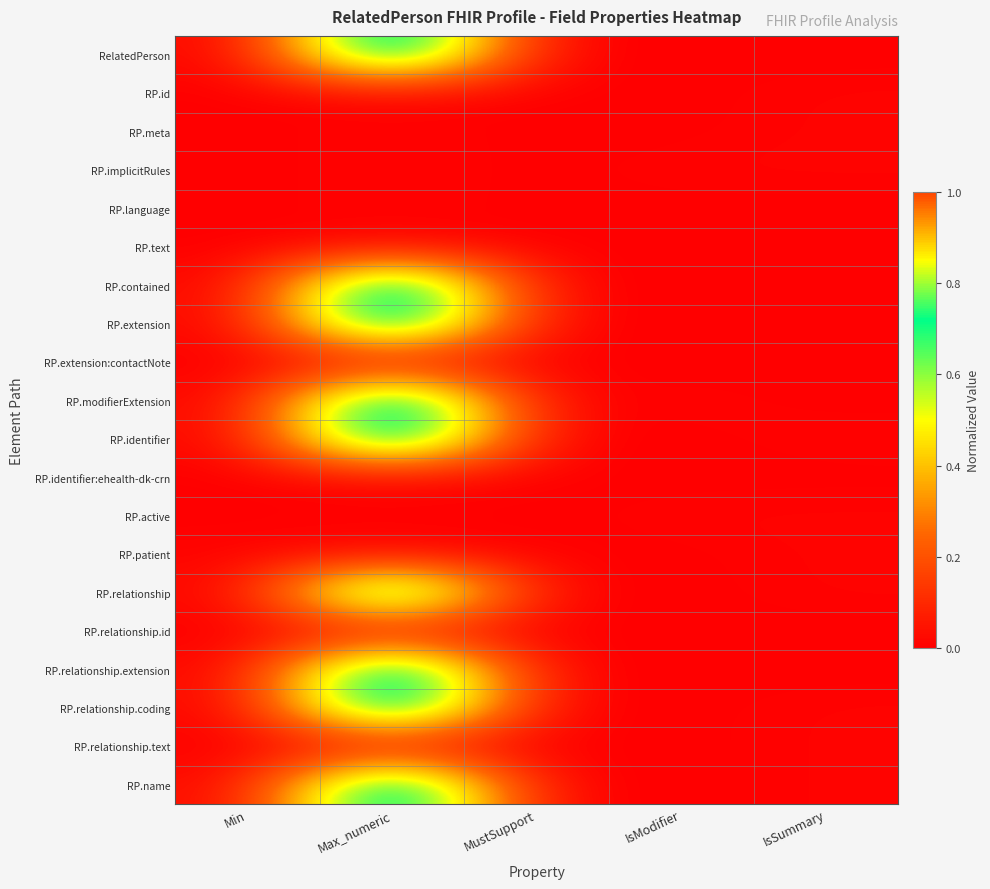

Which category has the highest value across all series?

Max_numeric